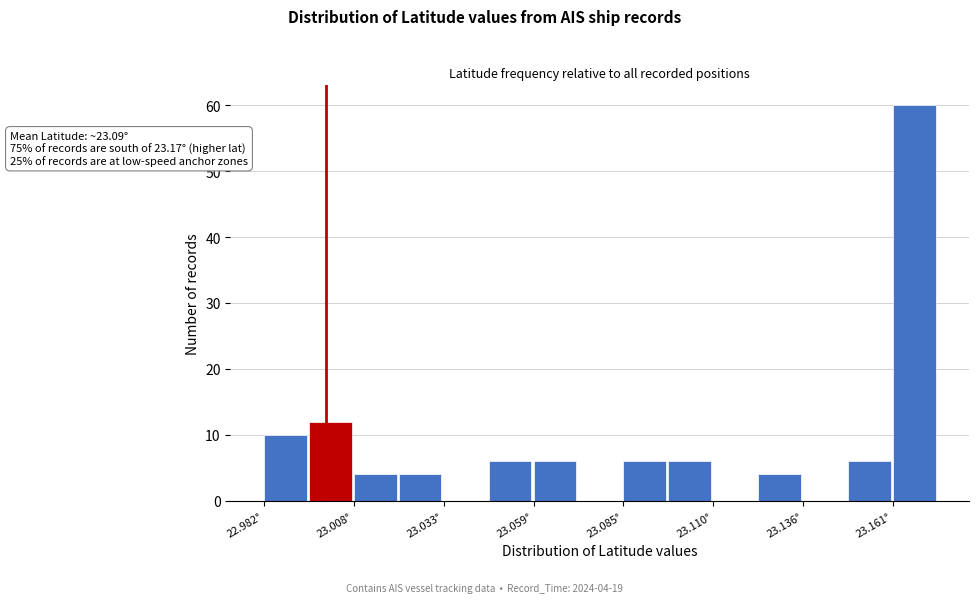

Read against the x-axis, roughly where is the centre of the tallest bar?

23.165